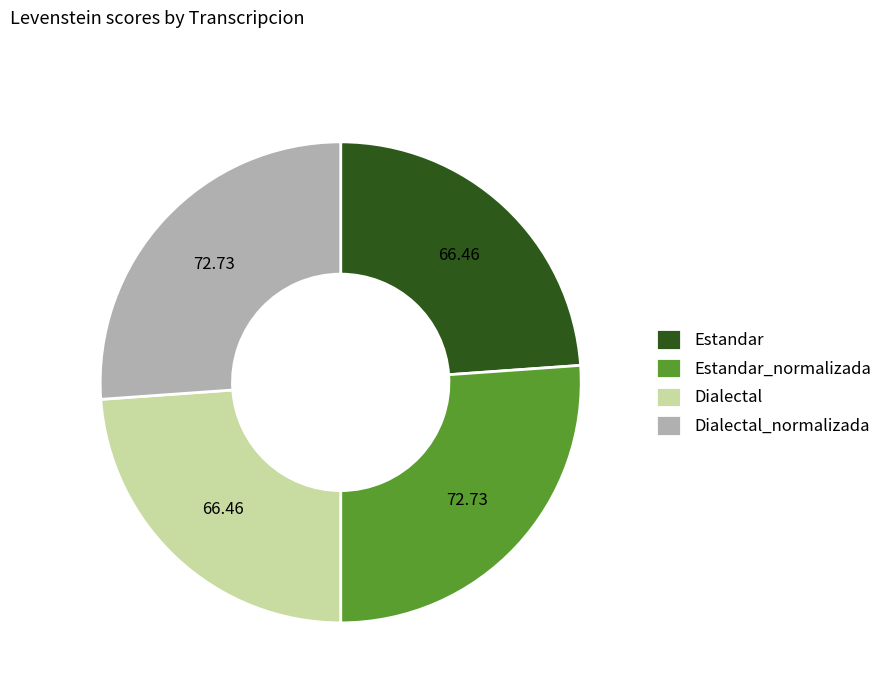

Does Estandar represent more than half of the total?

No